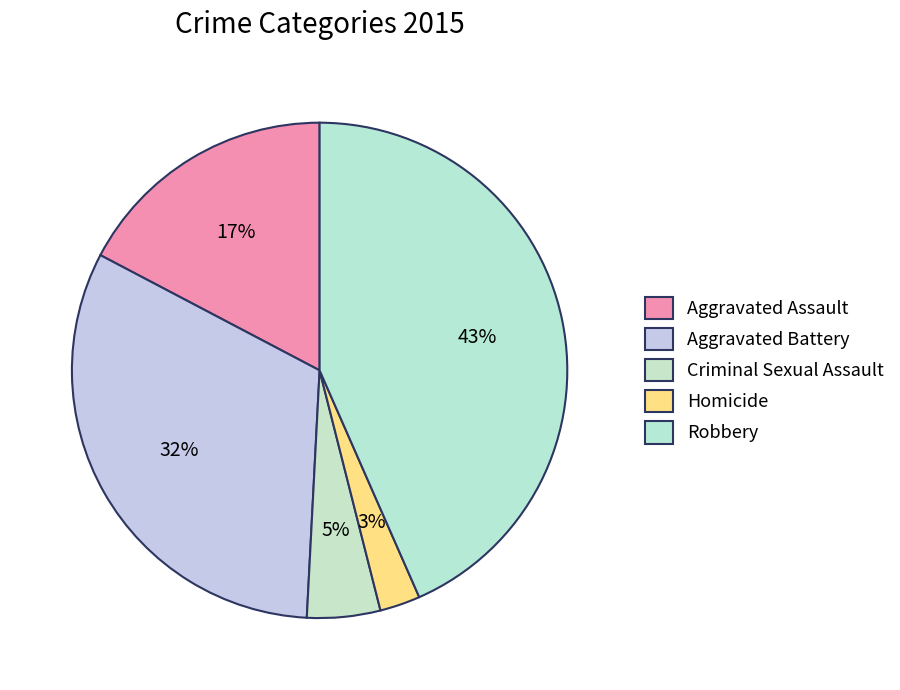

What is the total percentage of Robbery and Homicide?

46.0%